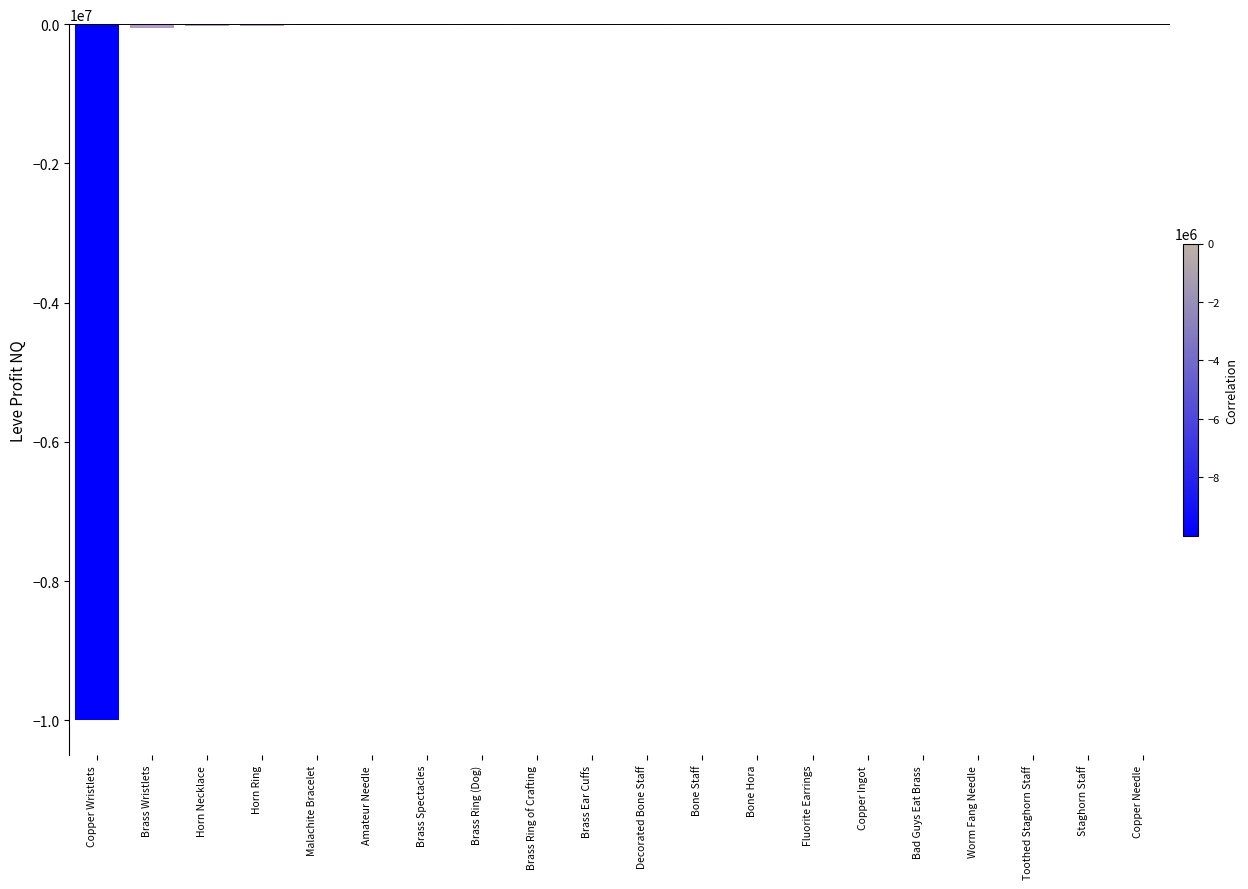

What is the sum of all values?

-10168986.8